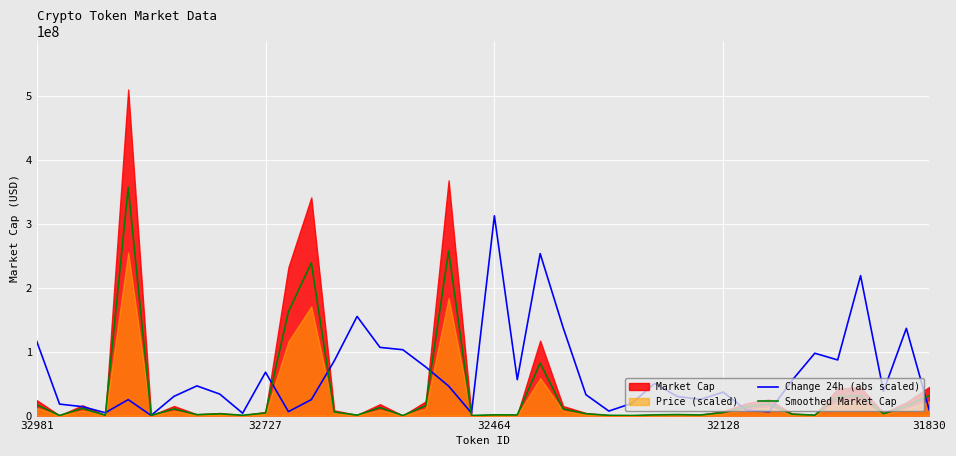

What value does the Change 24h (abs scaled) series have at 8?

33600000.0